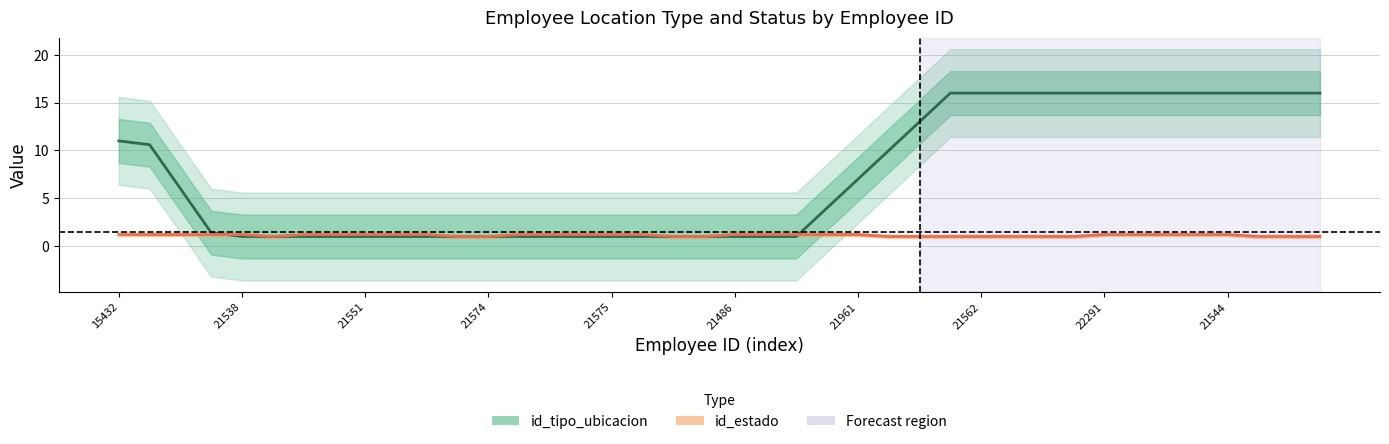

The value of id_tipo_ubicacion at 29 is 5.0. True or false?

False